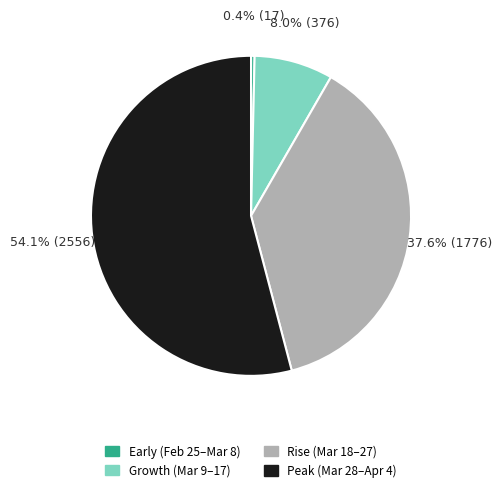

Is there any slice that represents more than half of the pie?

Yes